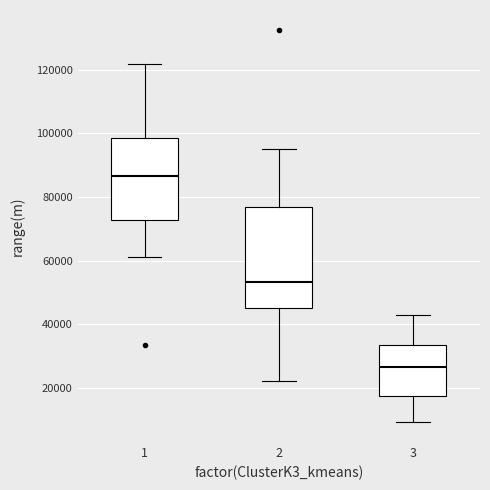

Which box's median line is the lowest?

3